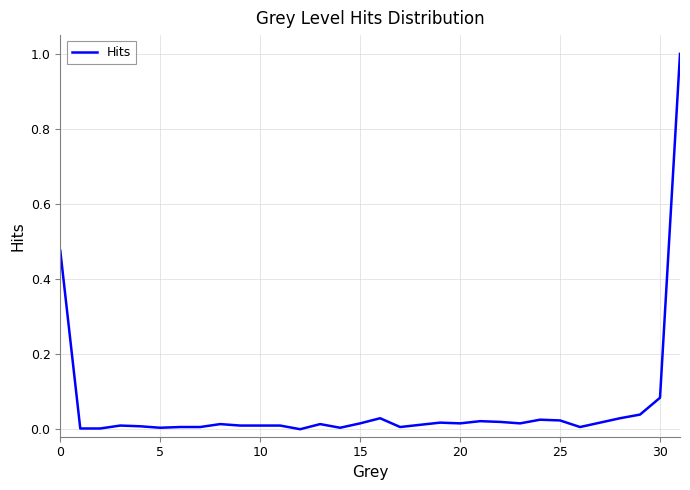

What is the difference between the maximum and minimum values?

1.0